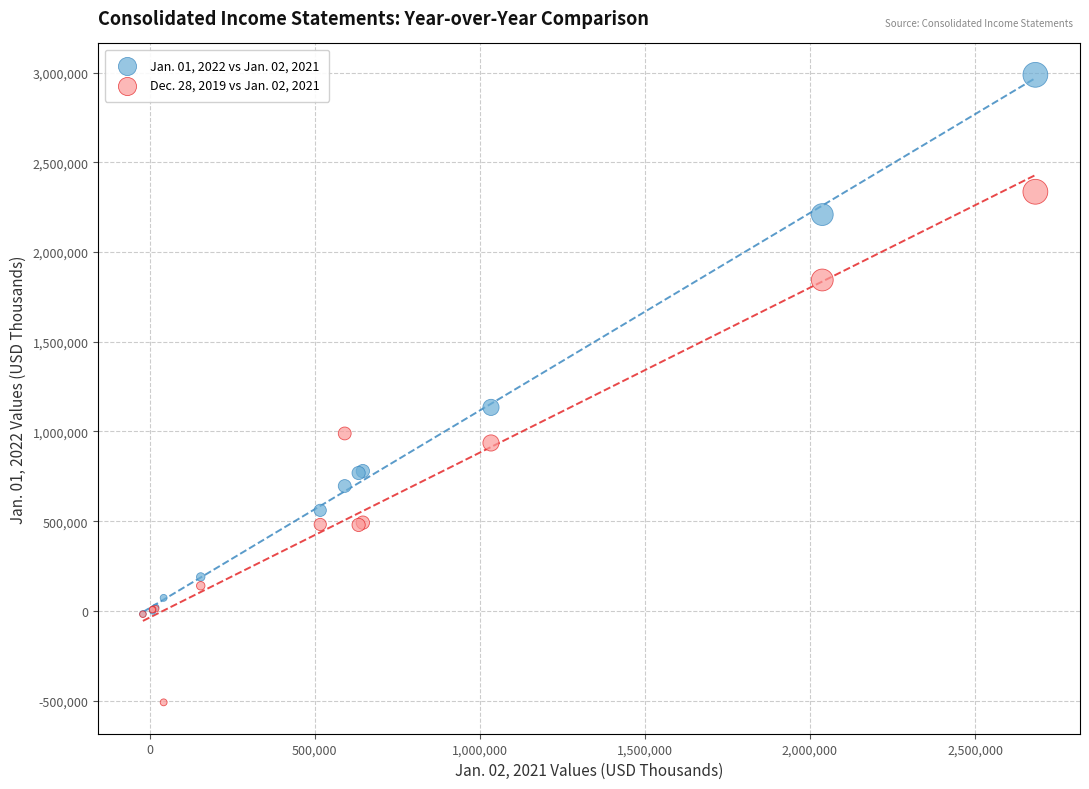

Which series has the widest spread of Y values?

Jan. 01, 2022 vs Jan. 02, 2021